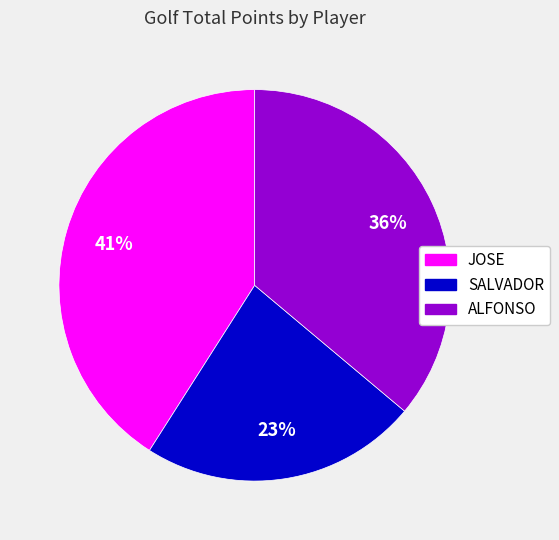

Count the number of slices in the pie.

3